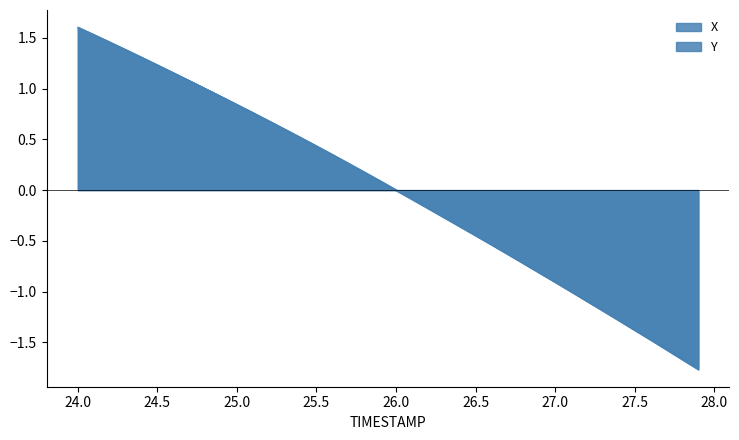

Which series ends up on top after the final intersection of Y and X?

Y